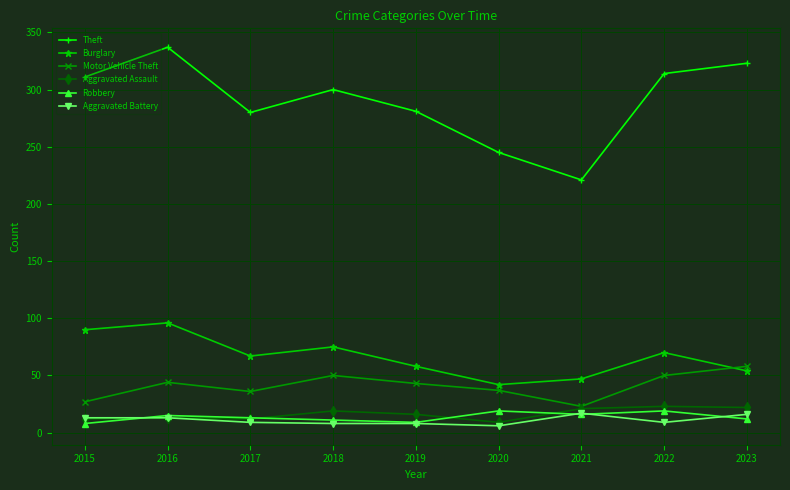

The Motor Vehicle Theft series shows 24 at 2018. True or false?

False